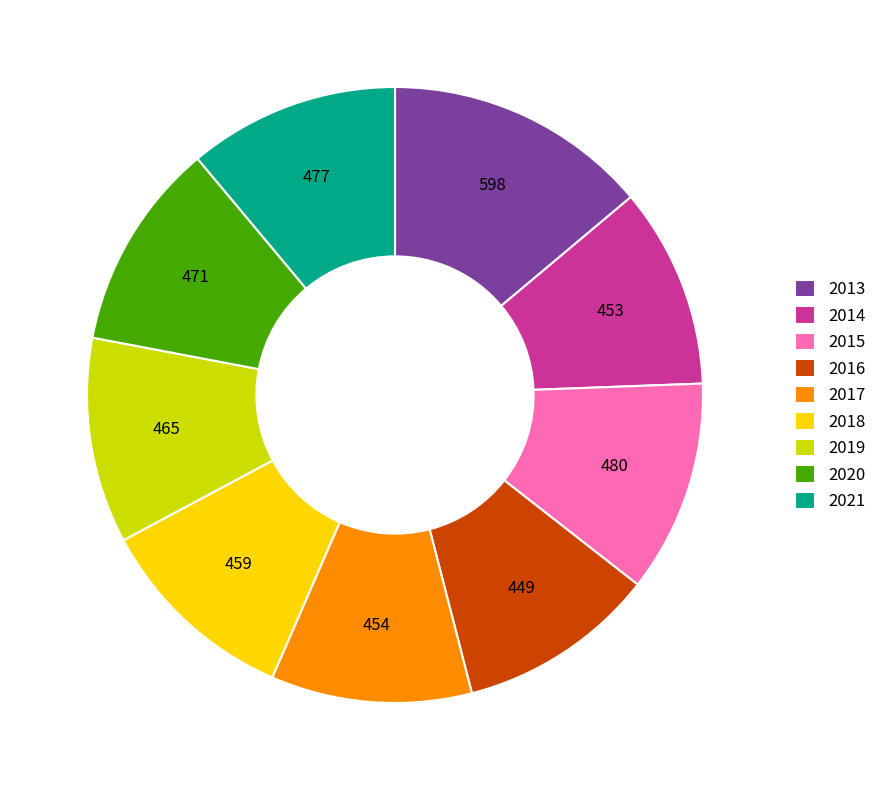

Does 2015 represent more than half of the total?

No